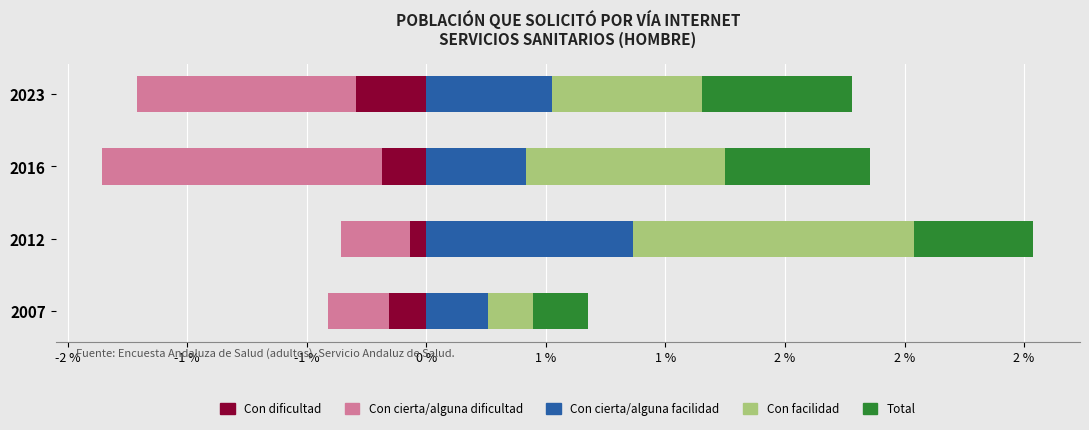

Rank the series at 2016 from highest to lowest value.

Con facilidad, Total, Con cierta/alguna facilidad, Con dificultad, Con cierta/alguna dificultad